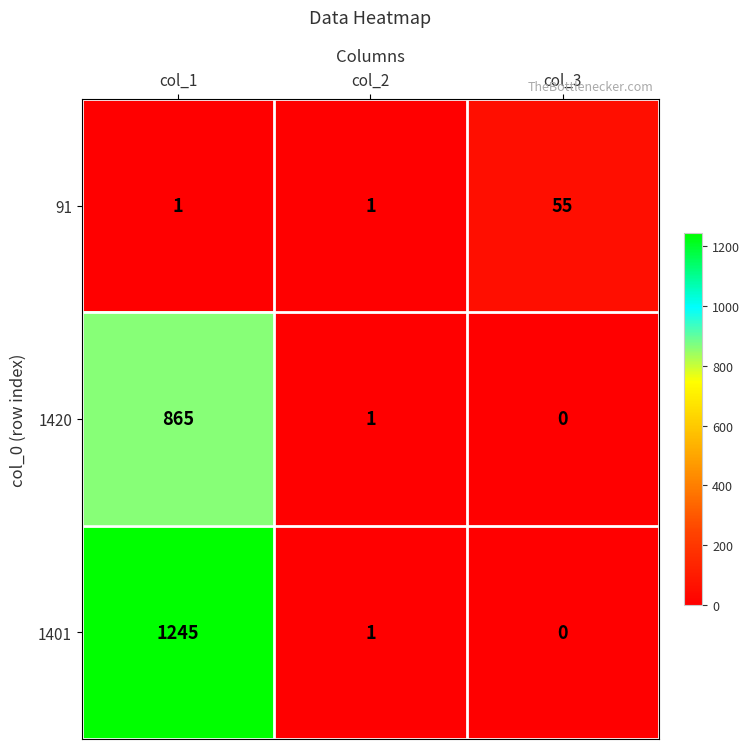

What is the difference between the highest and lowest values at col_3?

55